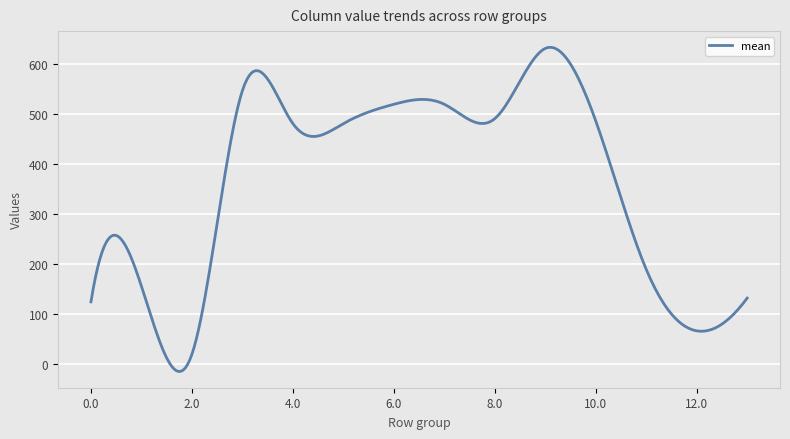

What is the difference between the maximum and minimum values?

648.4